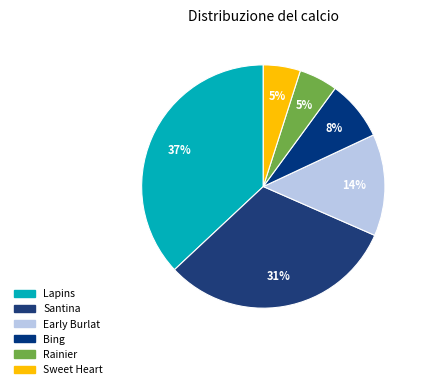

Count the number of slices in the pie.

6